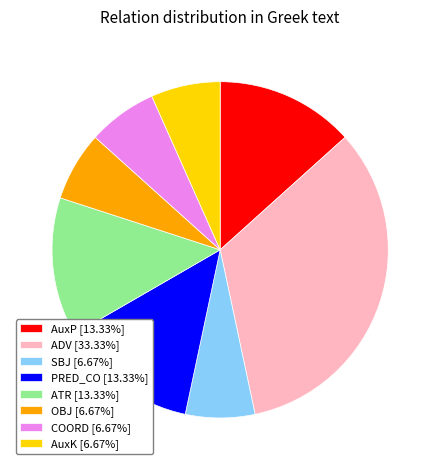

Is the sum of PRED_CO [13.33%] and OBJ [6.67%] greater than half?

No